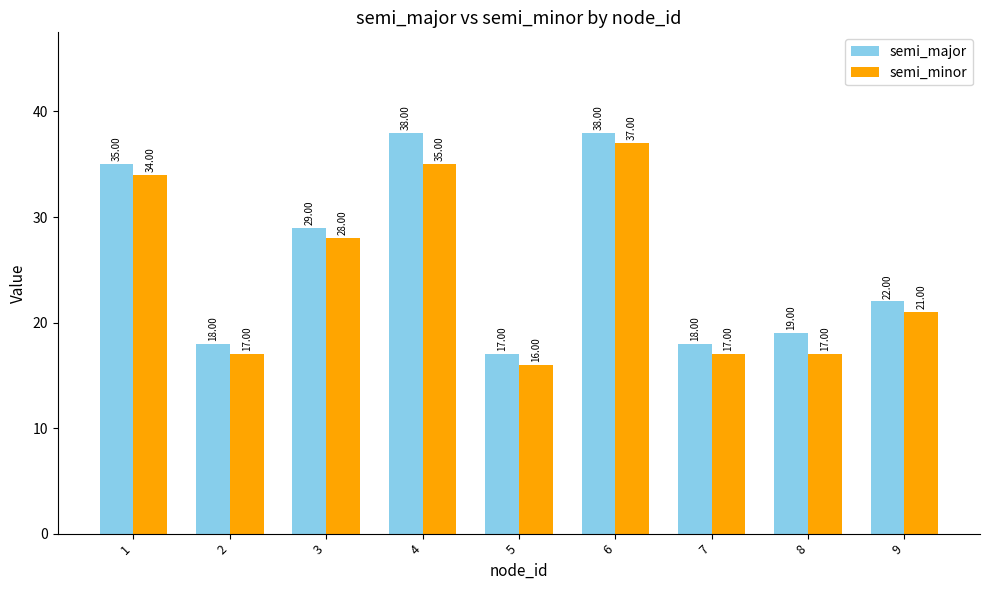

Where does the semi_minor series first go above 21?

1